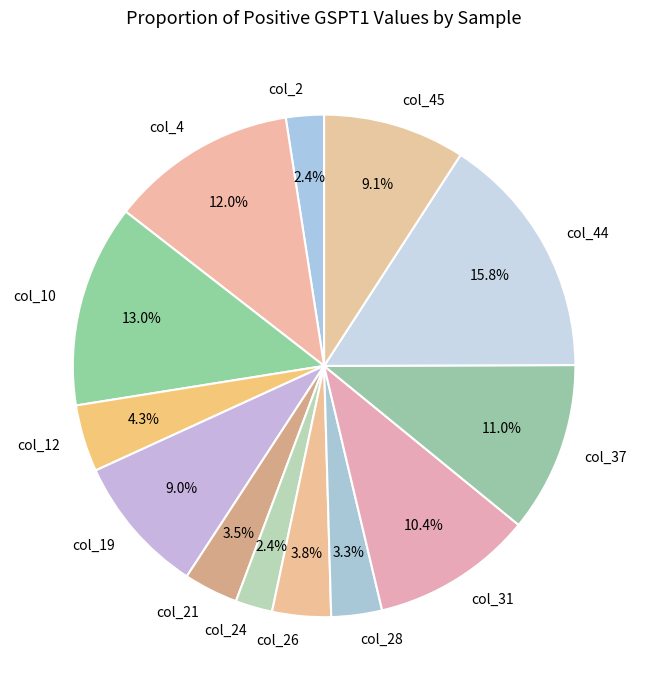

Between col_44 and col_31, which is larger?

col_44